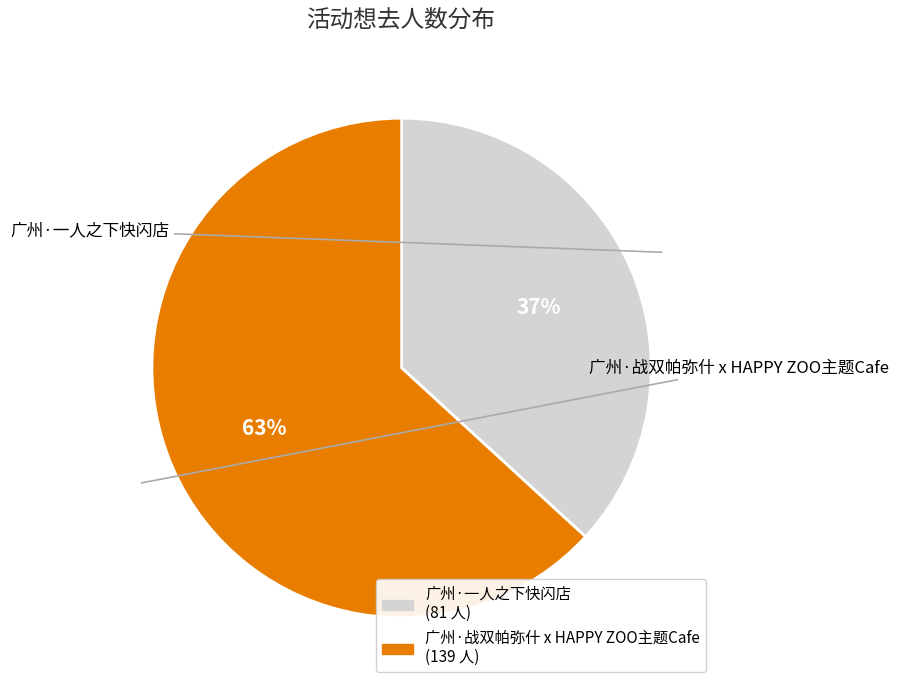

How many segments does this pie chart have?

2